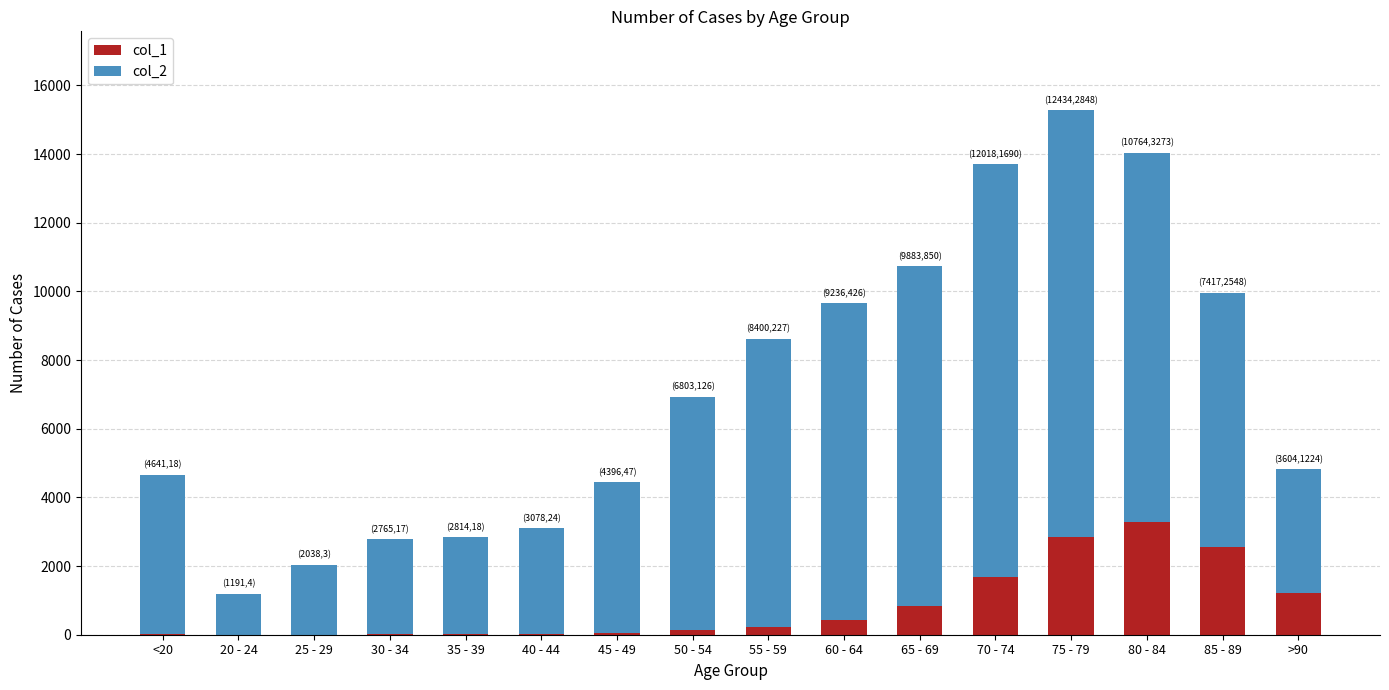

What is the approximate value of col_1 at 85 - 89, to the nearest 50?

2550